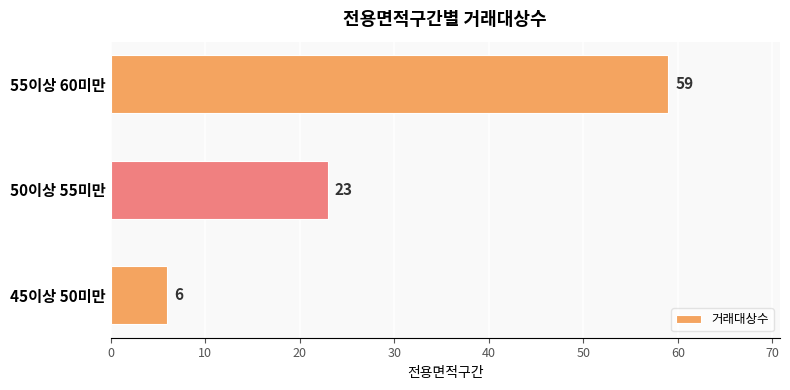

What is the sum of all values?

88